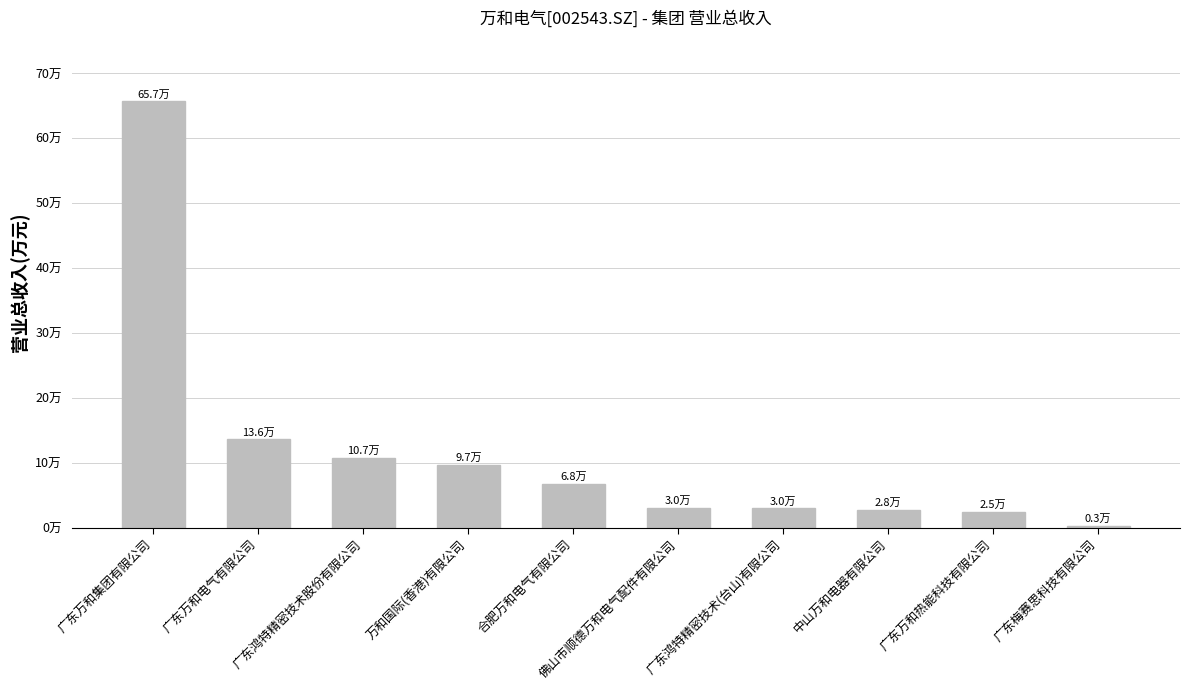

Does the chart contain any negative values?

No